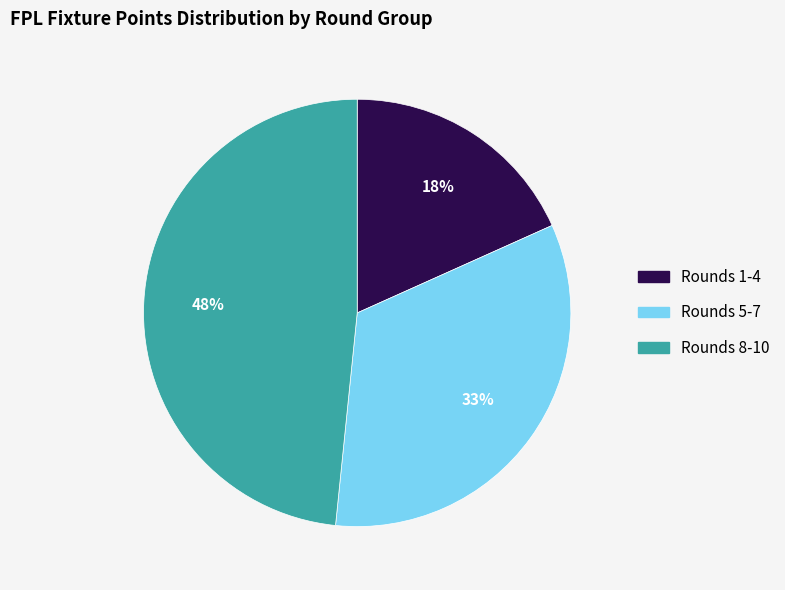

Is there any slice that represents more than half of the pie?

No